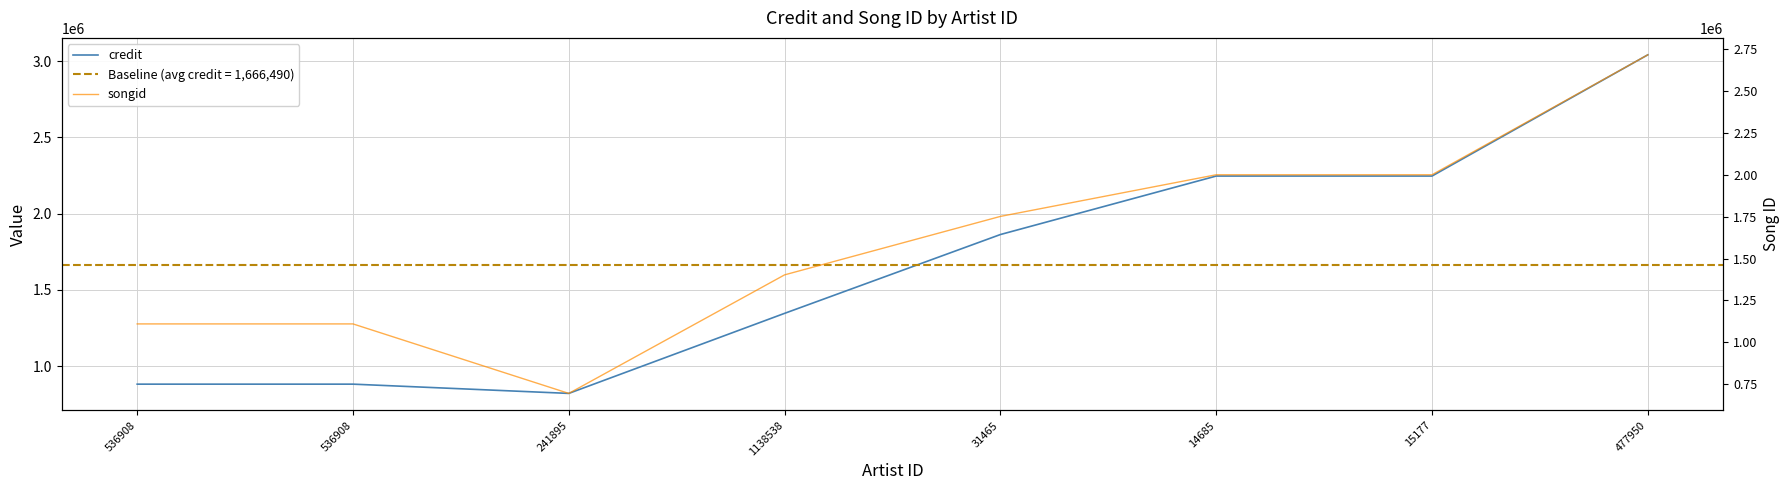

What is the spread (max minus min) of values at 536908?

227825